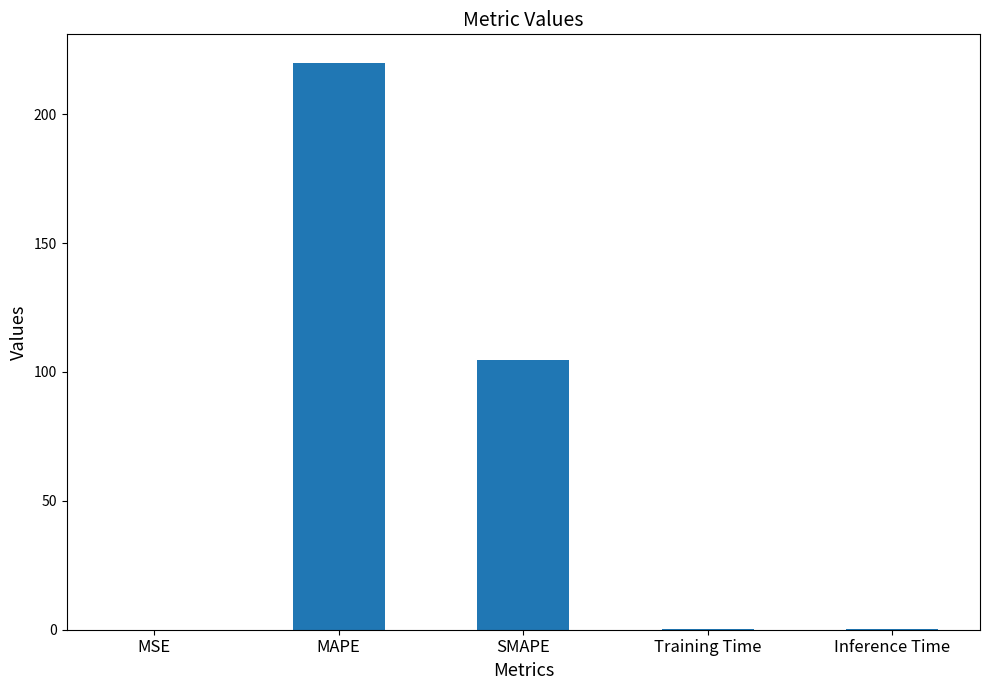

At which label is the value closest to 110?

SMAPE